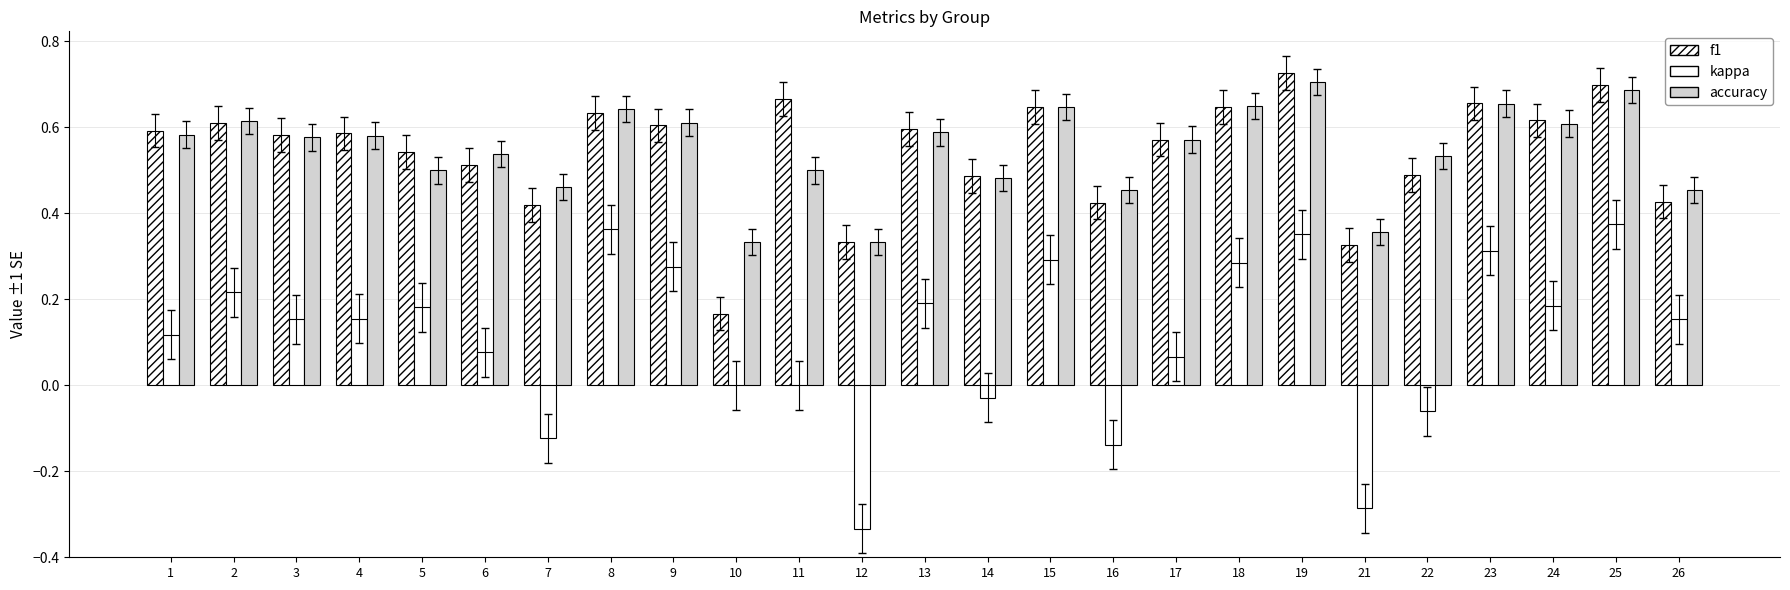

At which label does f1 reach its peak?

19